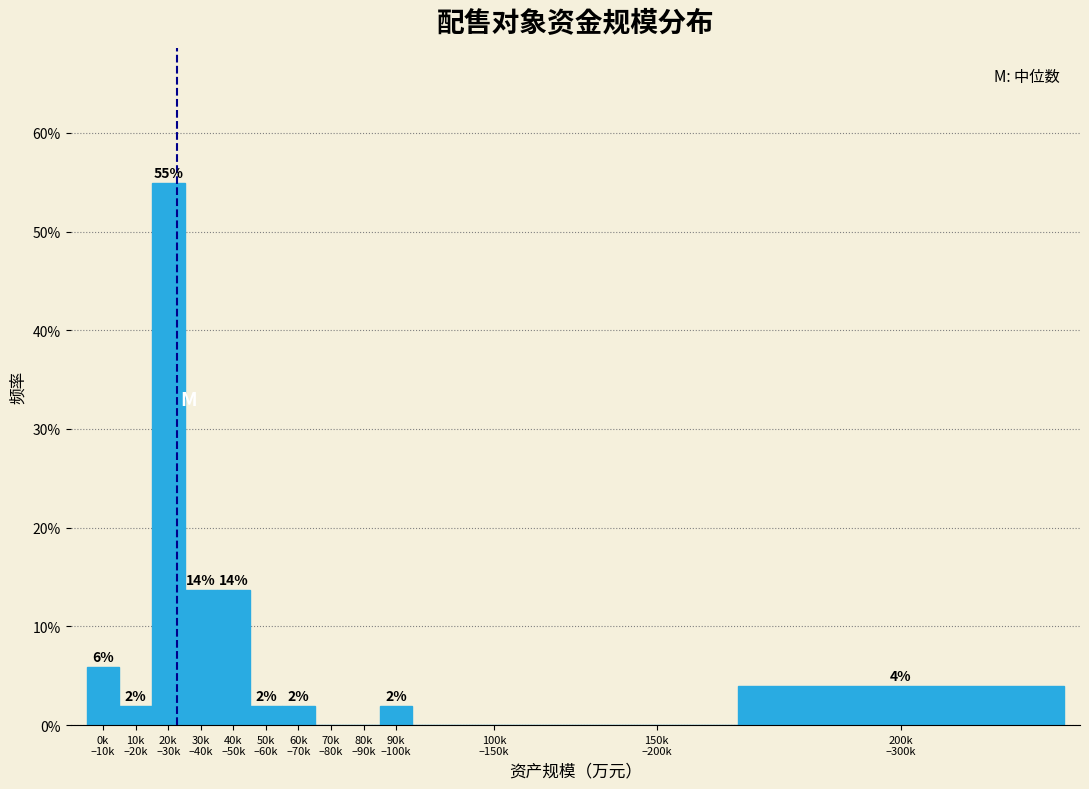

What is the maximum value shown in the chart?

54.9